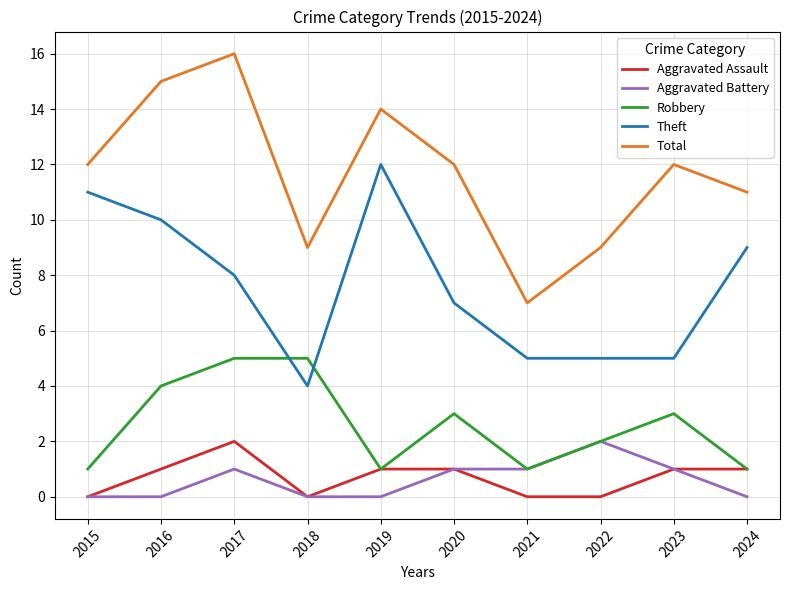

Between 2017 and 2021, which series saw the biggest shift?

Total